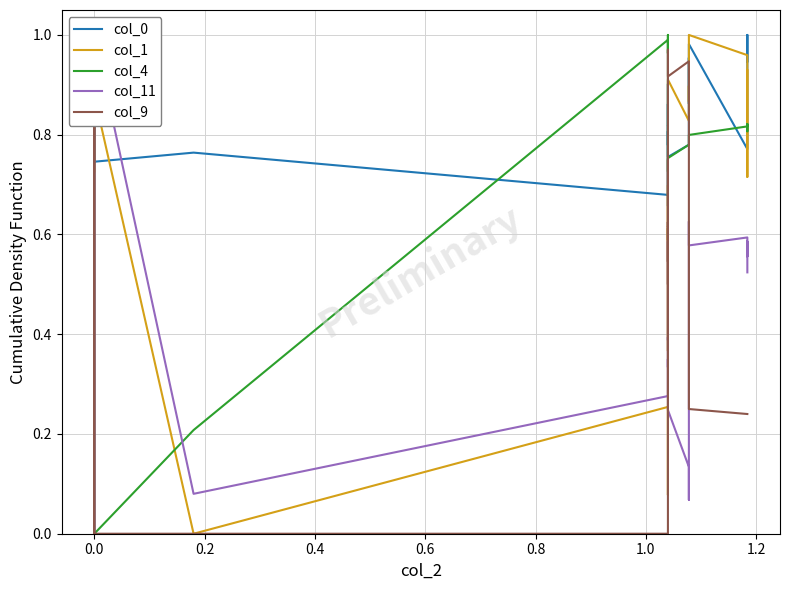

What is the sum of all col_0 values?

22.4